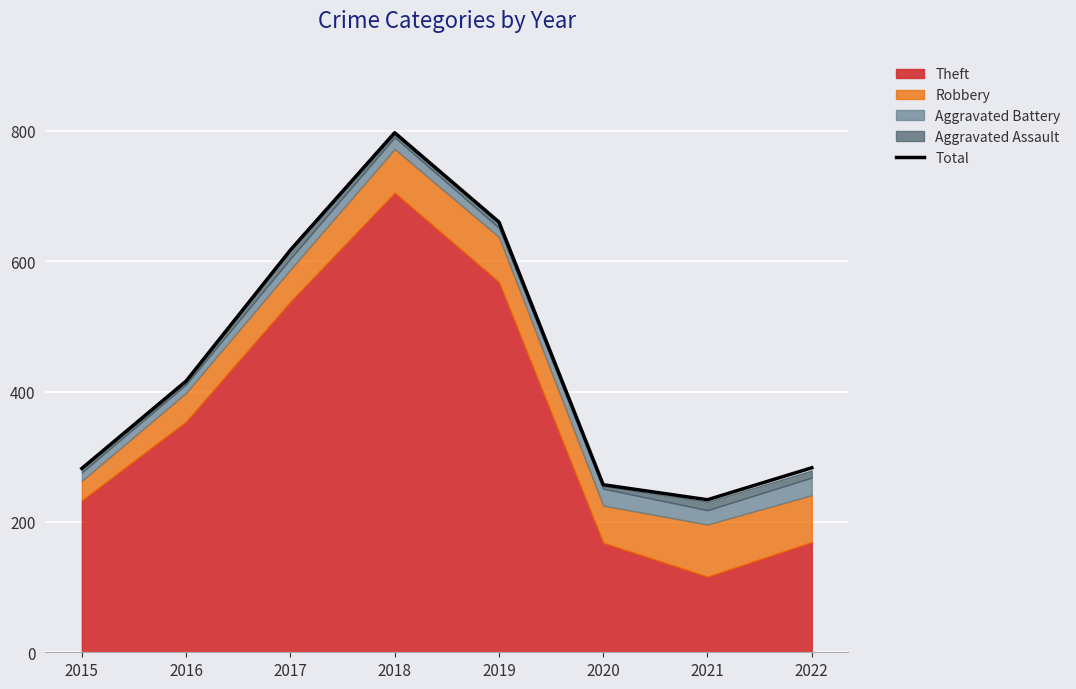

True or false: the data has more than 1 interior local peaks.

False